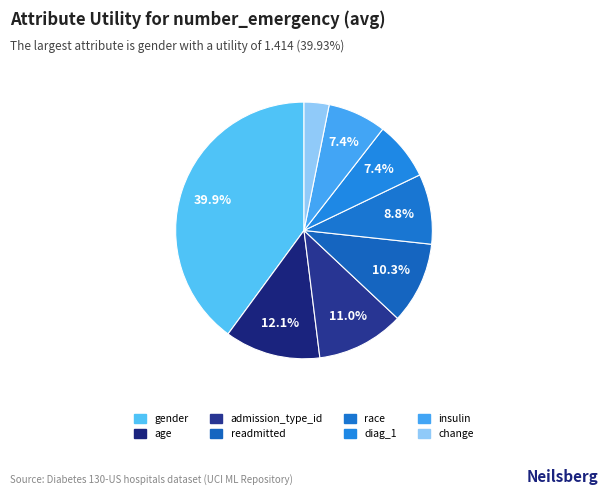

The readmitted slice represents 4% of the pie. True or false?

False